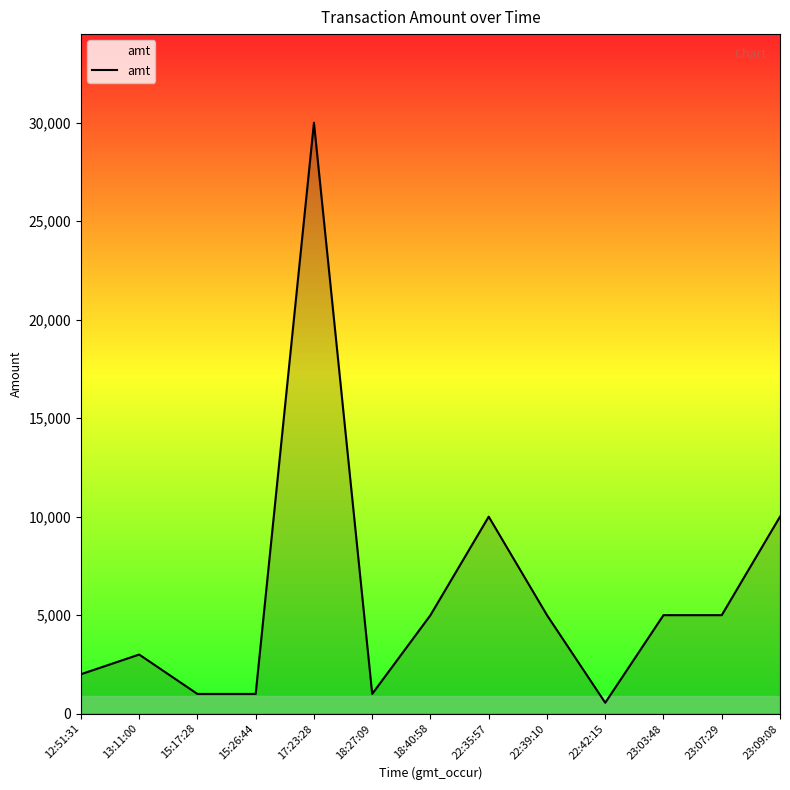

What is the ratio of the value at 23:09:08 to the value at 15:17:28?

10.0